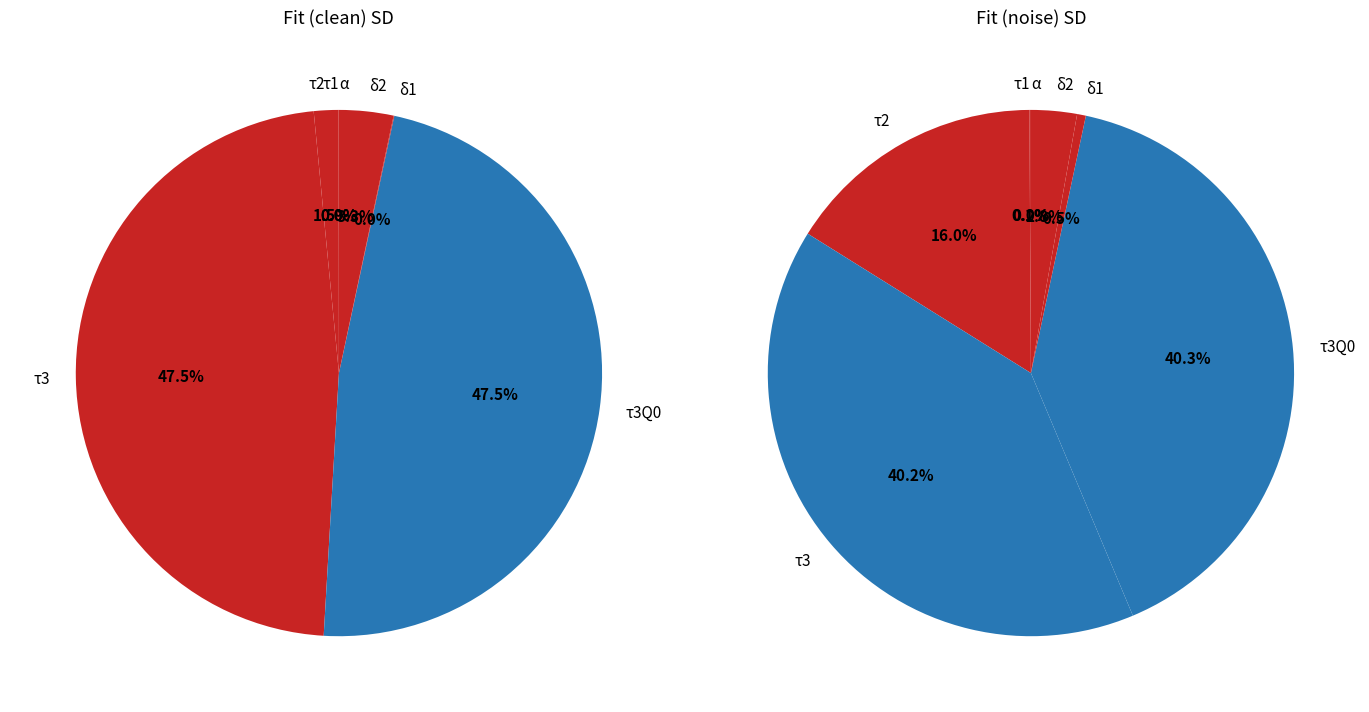

How many slices are in this pie chart?

7